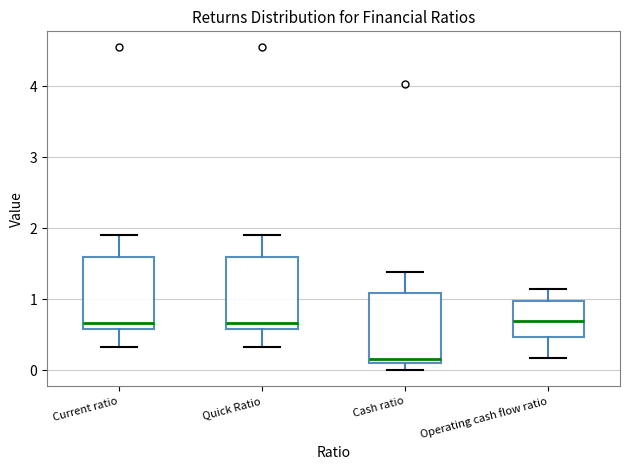

Reading left to right, read every box against the y-axis: the position of its median line, the range the box covers, and the ends of its whiskers. The values are not printed on the chart, so give them approximately, as read against the axis.

Current ratio: median 0.7, box 0.6 to 1.6, whiskers 0.3 to 1.9
Quick Ratio: median 0.7, box 0.6 to 1.6, whiskers 0.3 to 1.9
Cash ratio: median 0.2, box 0.1 to 1.1, whiskers 0.0 to 1.4
Operating cash flow ratio: median 0.7, box 0.5 to 1.0, whiskers 0.2 to 1.2